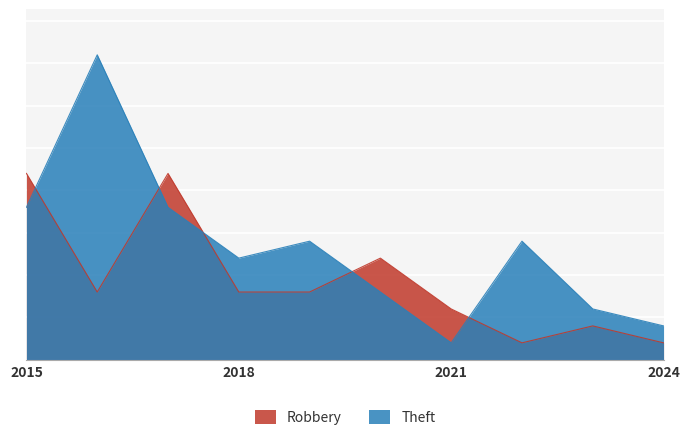

At which category does Robbery reach its first local peak?

2017